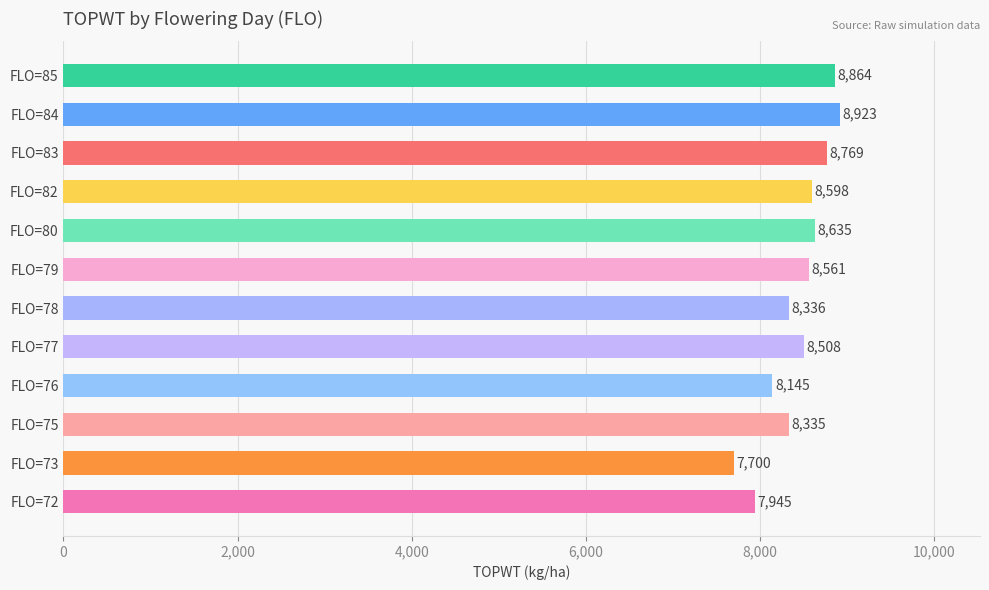

What is the difference between the maximum and minimum values?

1223